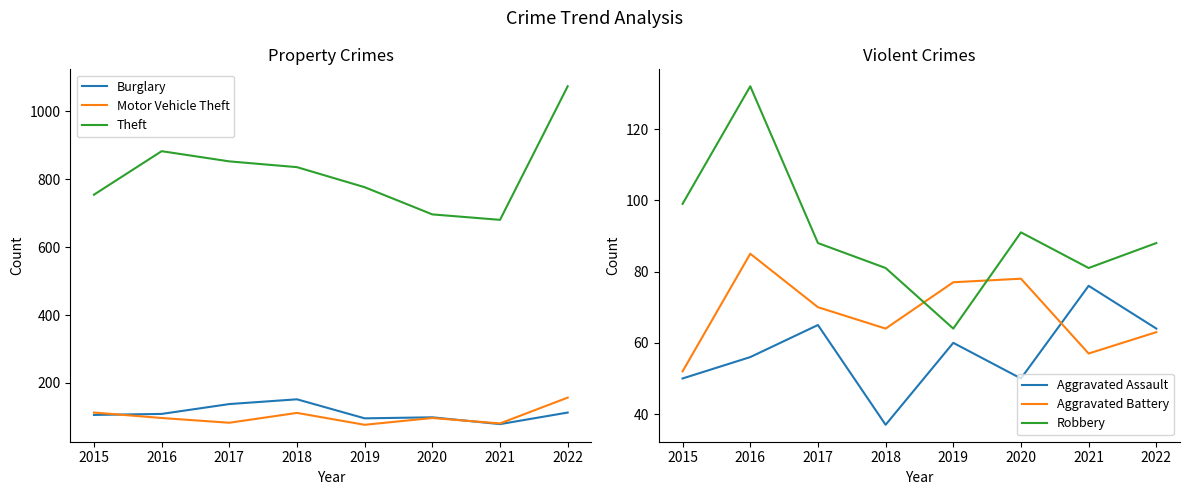

Which series changed the most between 2017 and 2021?

Theft